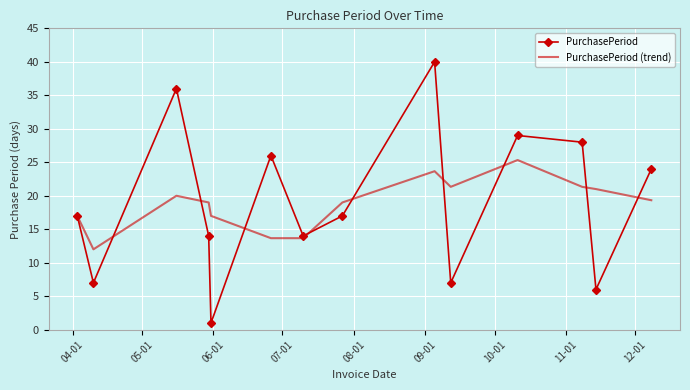

What is the sum of all PurchasePeriod values?

266.0